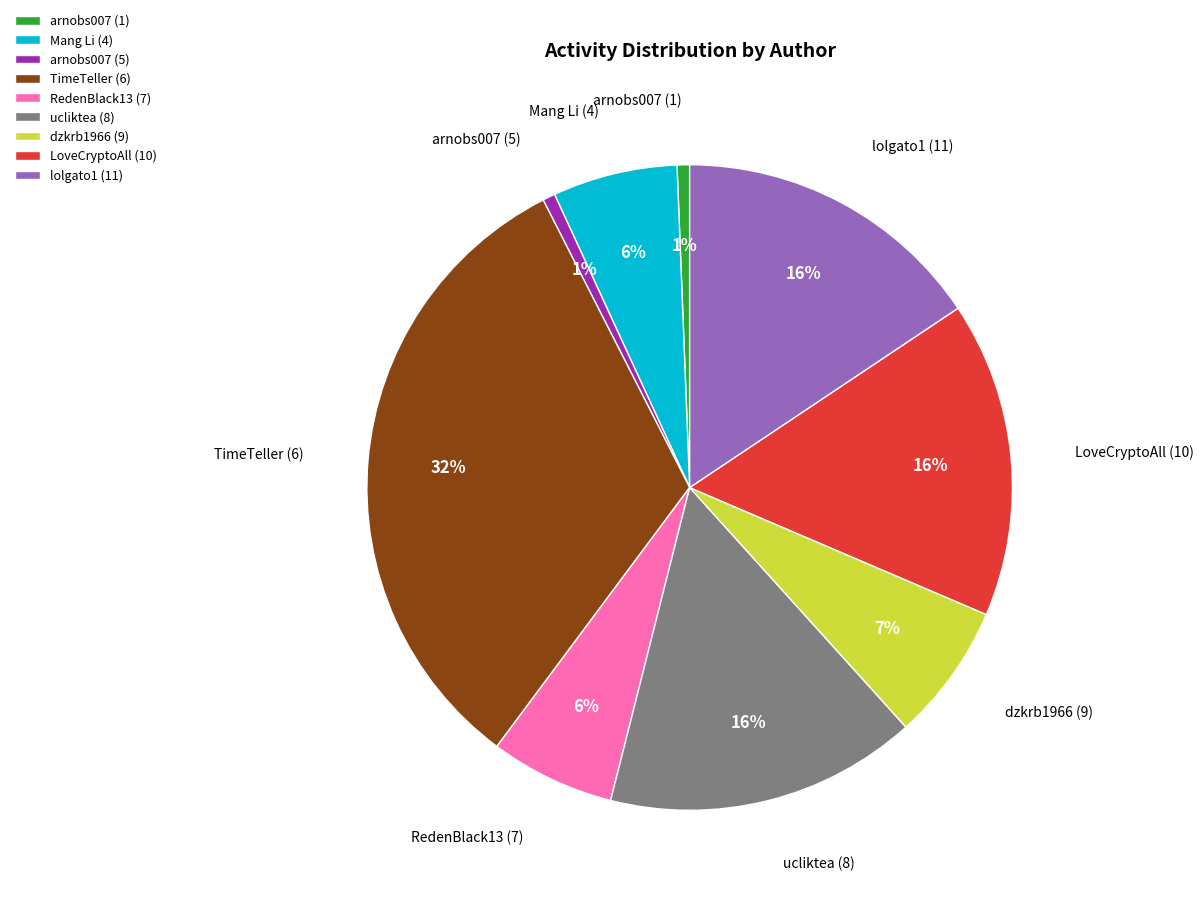

To the nearest percent, what is the difference between the RedenBlack13 (7) and dzkrb1966 (9) slice percentages?

1%